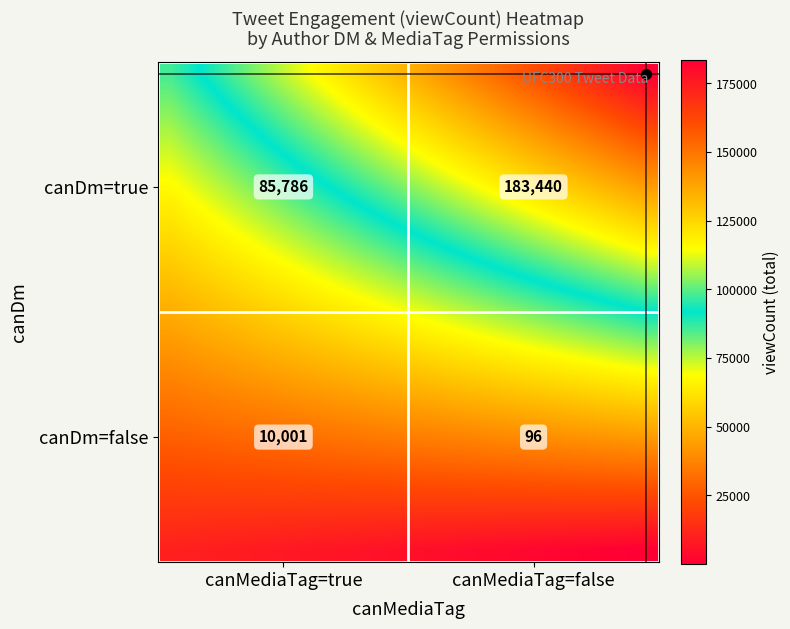

What is the greatest value displayed?

183440.0